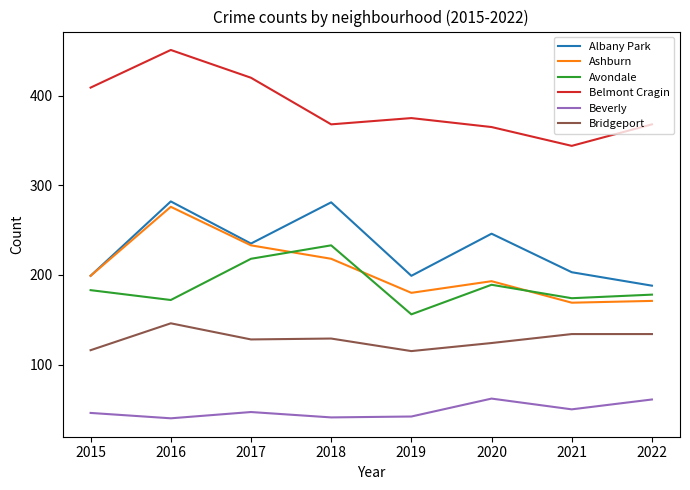

What is the difference between the maximum and second lowest values in the Belmont Cragin series?

86